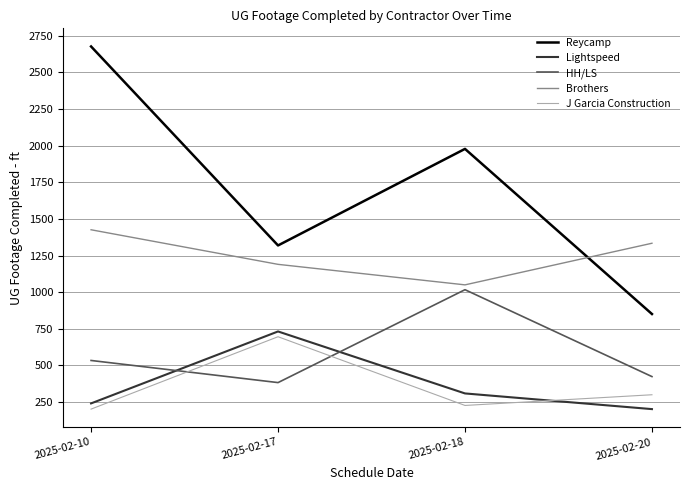

At how many categories does at least one series exceed 879?

4